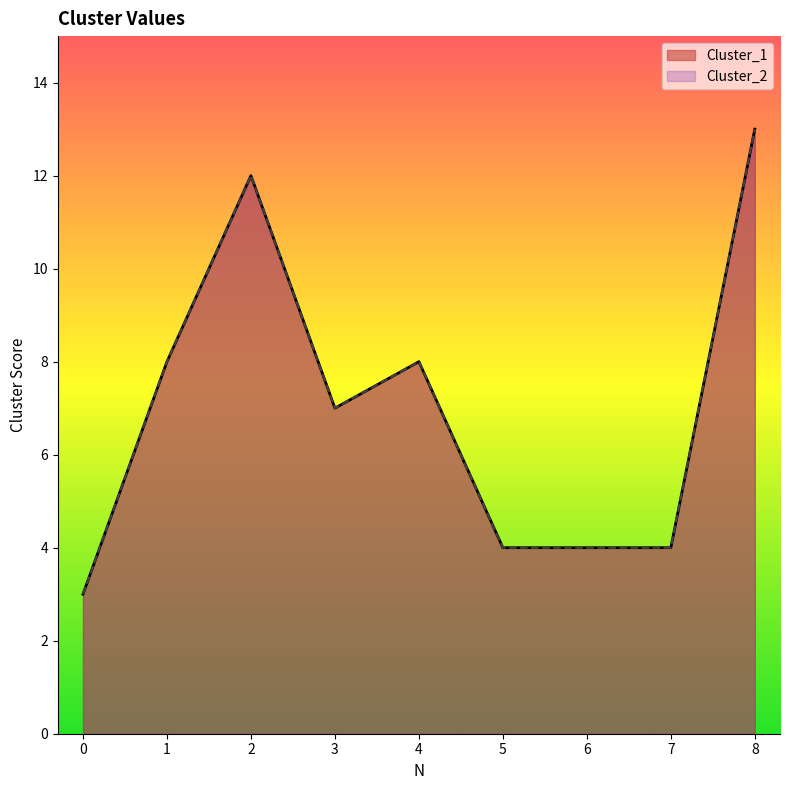

Reading left to right, list all the values displayed in this chart.

Cluster_1: 0=3	1=8	2=12	3=7	4=8	5=4	6=4	7=4	8=13
Cluster_2: 0=3	1=8	2=12	3=7	4=8	5=4	6=4	7=4	8=13